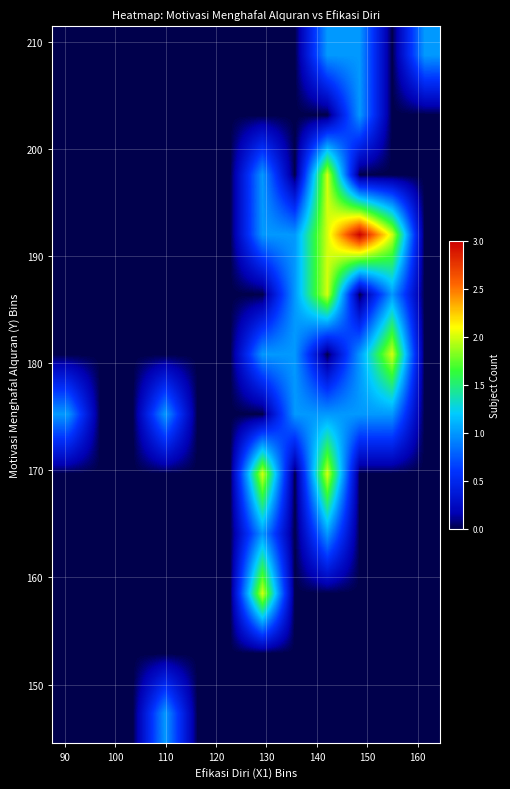

What is the greatest value displayed?

3